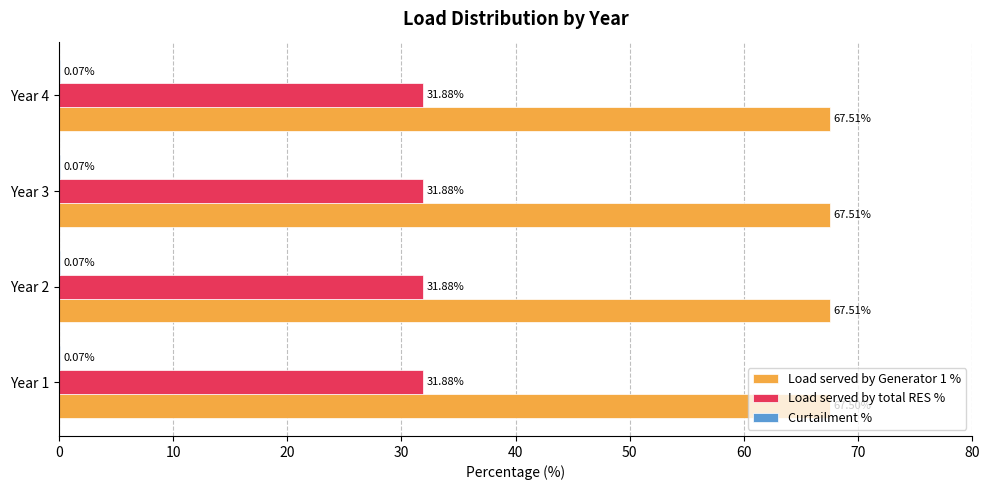

What is the sum of the Load served by Generator 1 % values at Year 3 and Year 2?

135.0